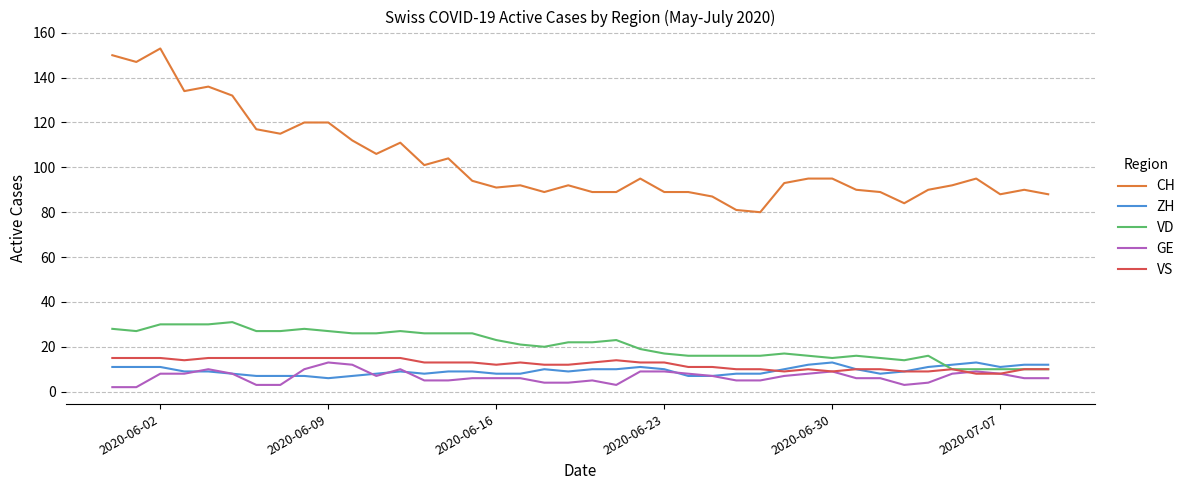

What is the difference between the maximum and minimum values in the VD series?

21